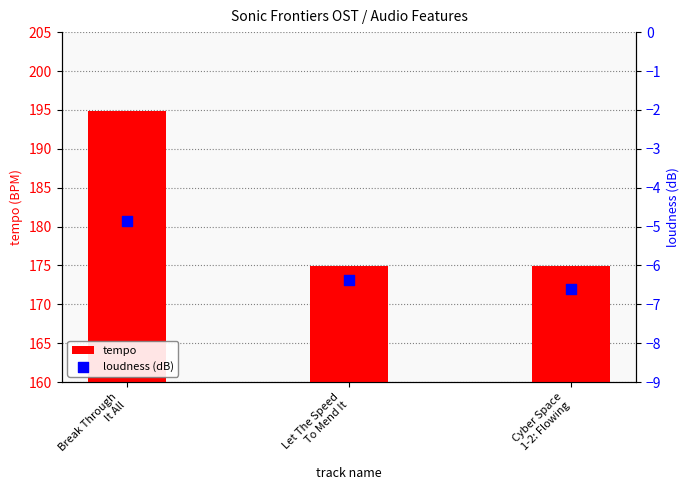

At which category is the sum across all series the highest?

Break Through
It All